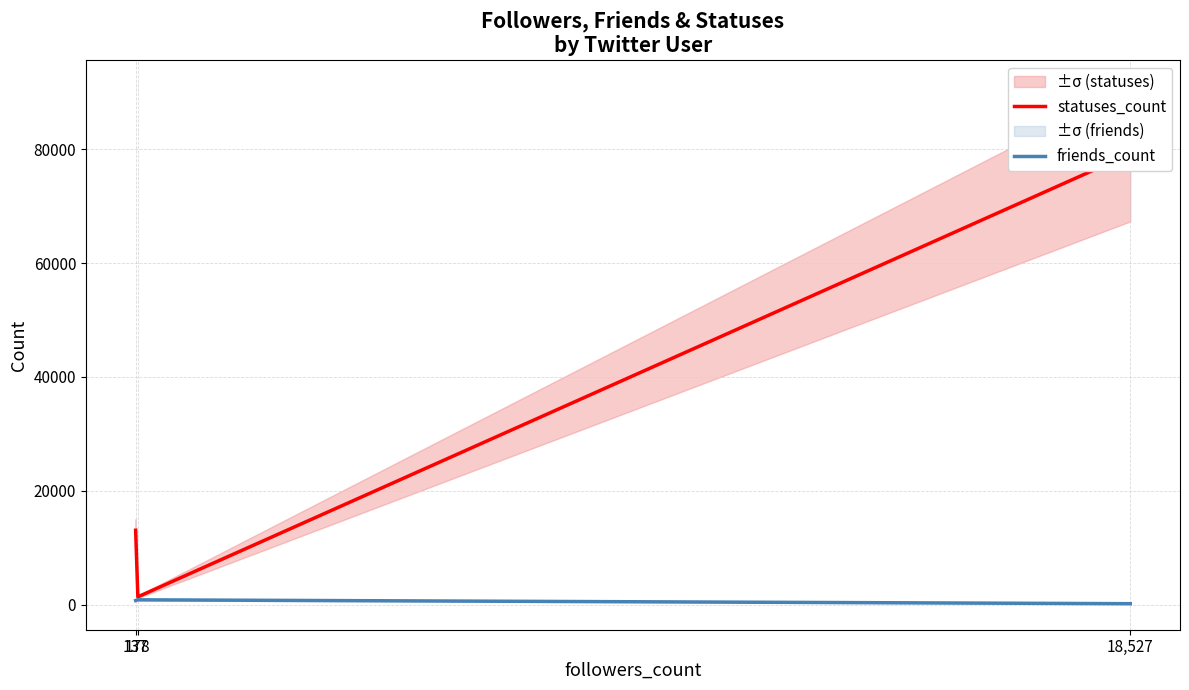

At 18,527, list the series in order from smallest to largest.

friends_count, statuses_count